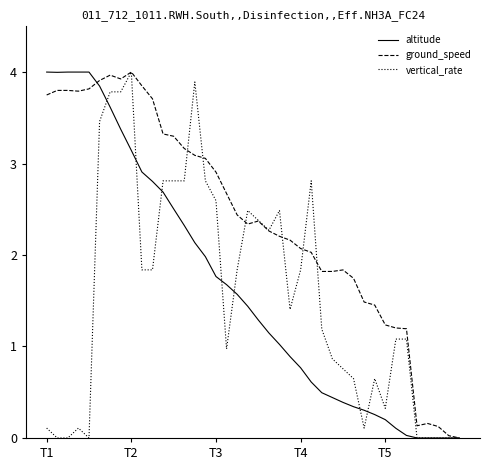

What are all the series names shown in the legend?

altitude, ground_speed, vertical_rate